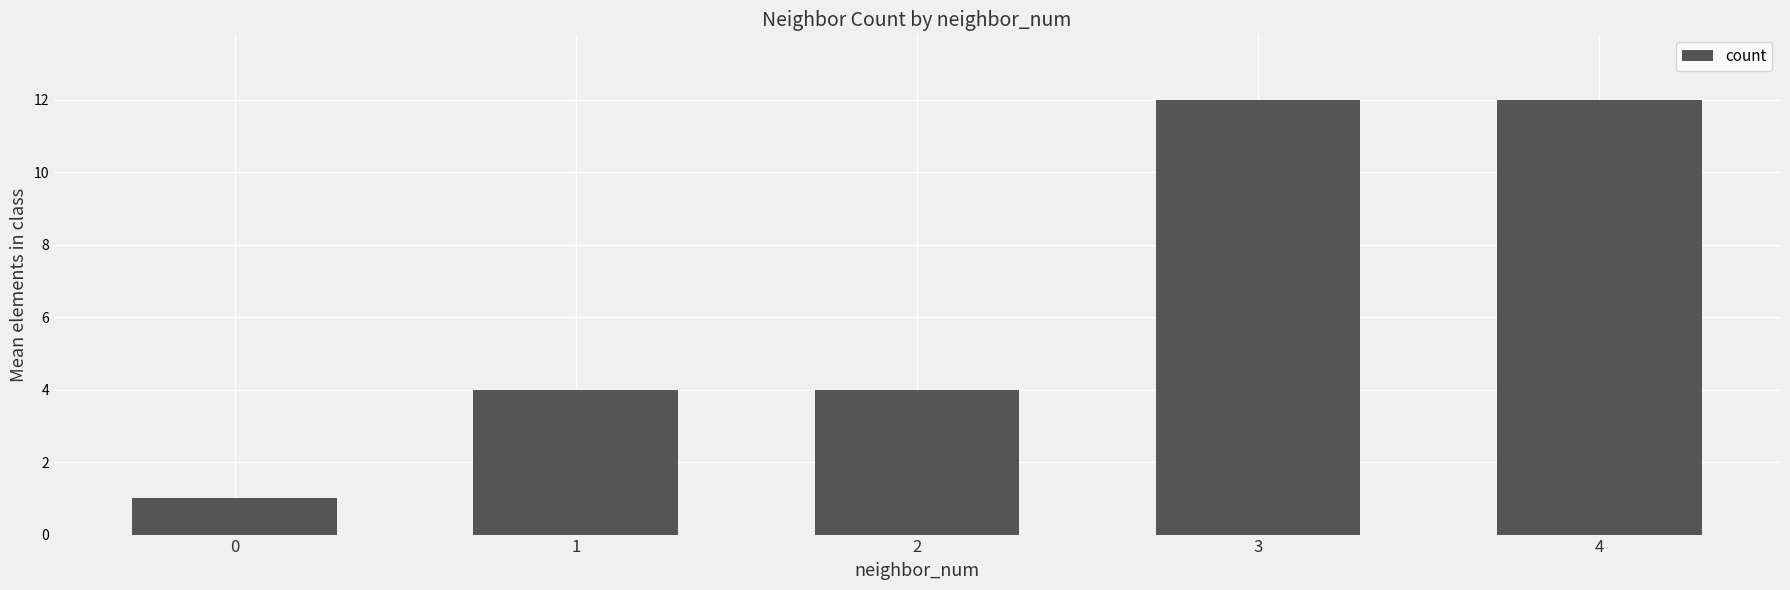

What is the smallest value displayed?

1